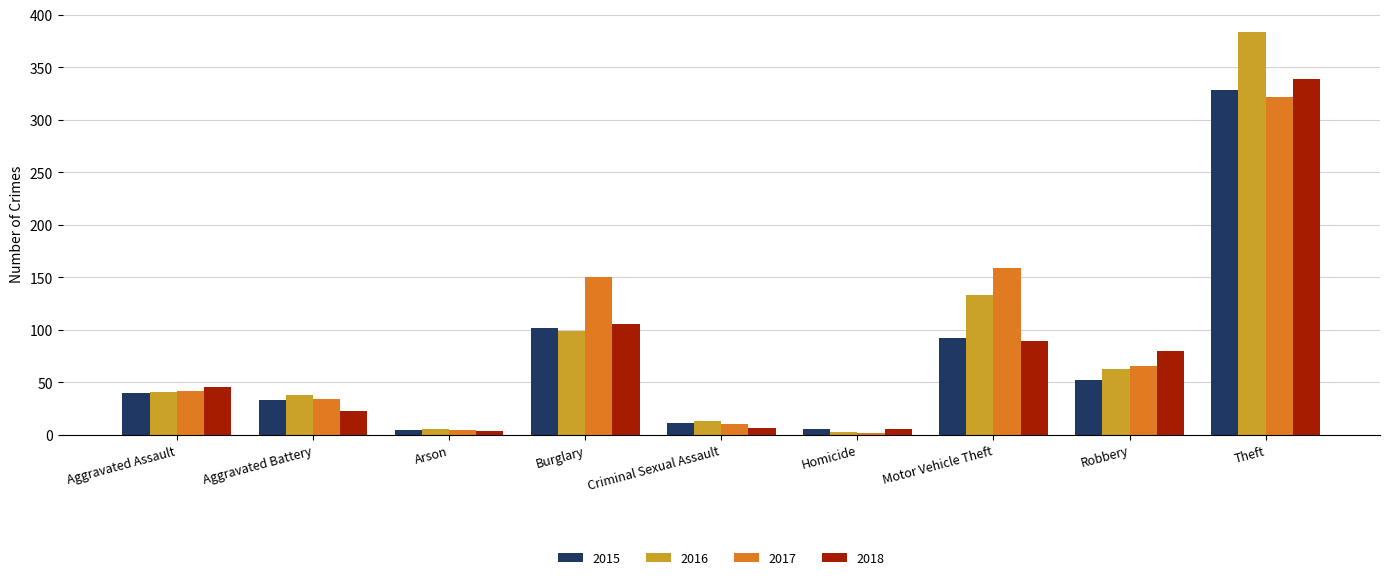

Which category has the highest value in the 2015 series?

Theft